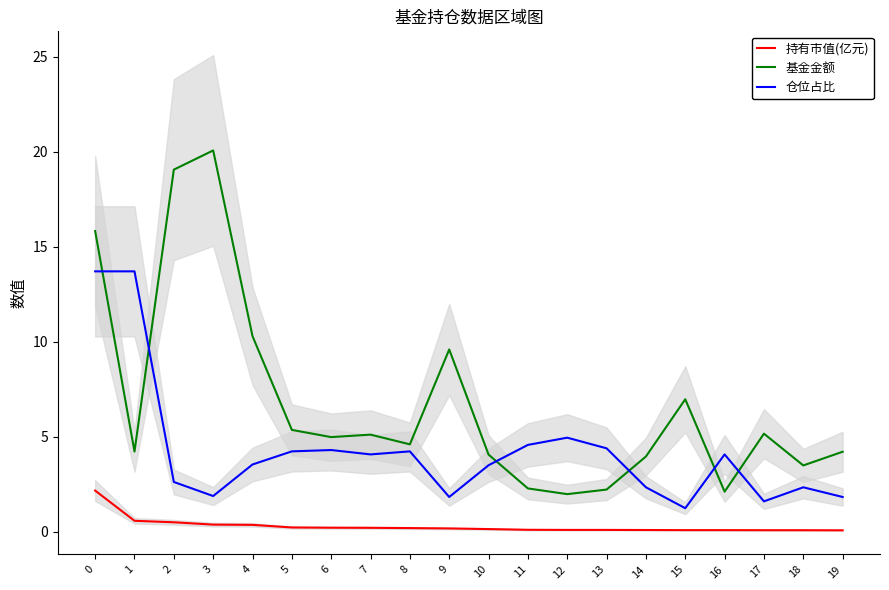

How many interior local peaks does the 基金金额 series have?

5